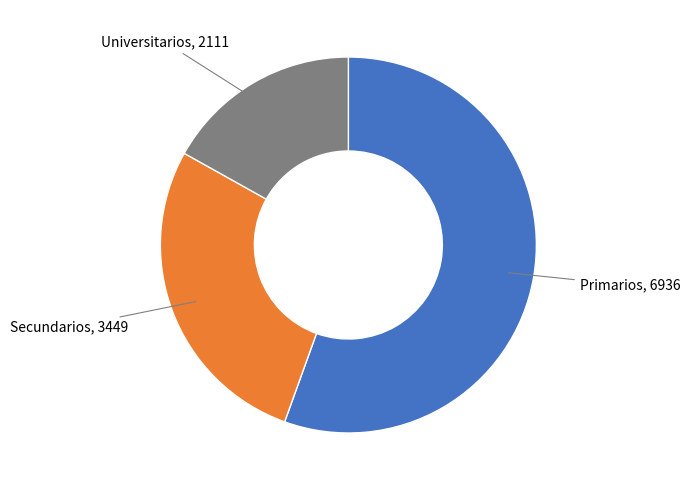

How many slices are in this pie chart?

3